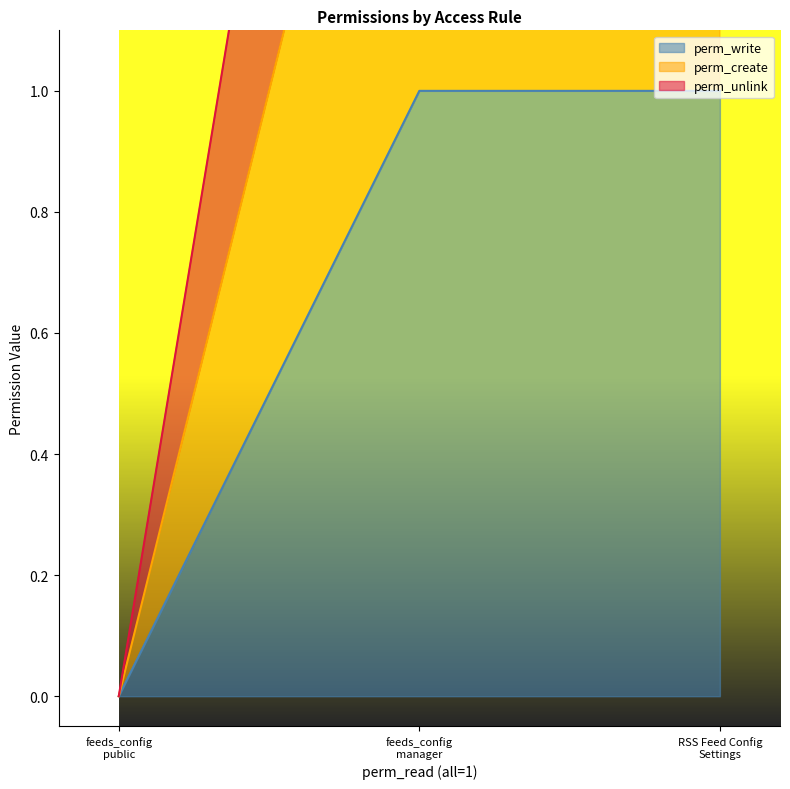

Which has a higher value, RSS Feed Config Settings or feeds_config public?

RSS Feed Config Settings